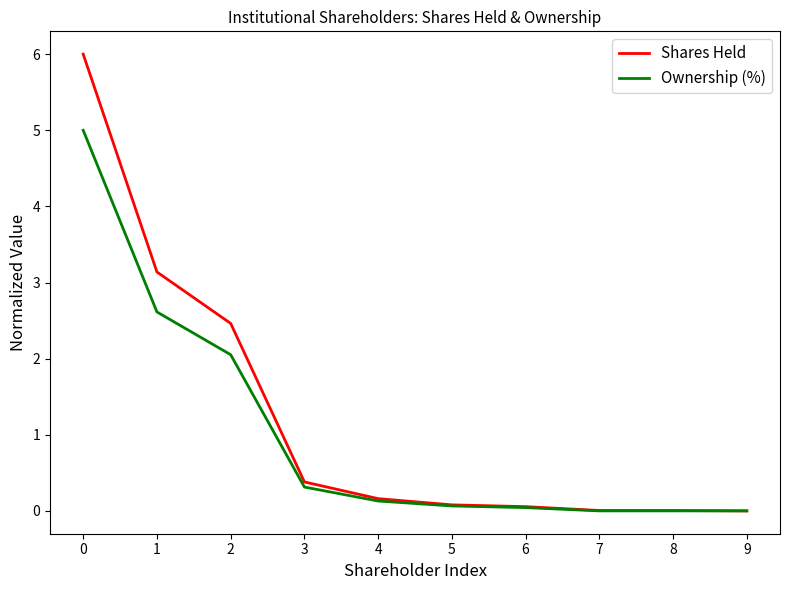

Which series has the largest range (max minus min)?

Shares Held